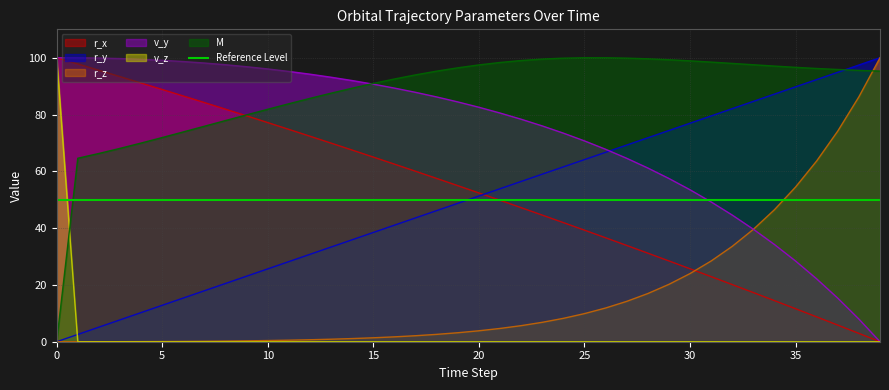

What is the difference between the second highest and minimum values in the r_x series?

97.8